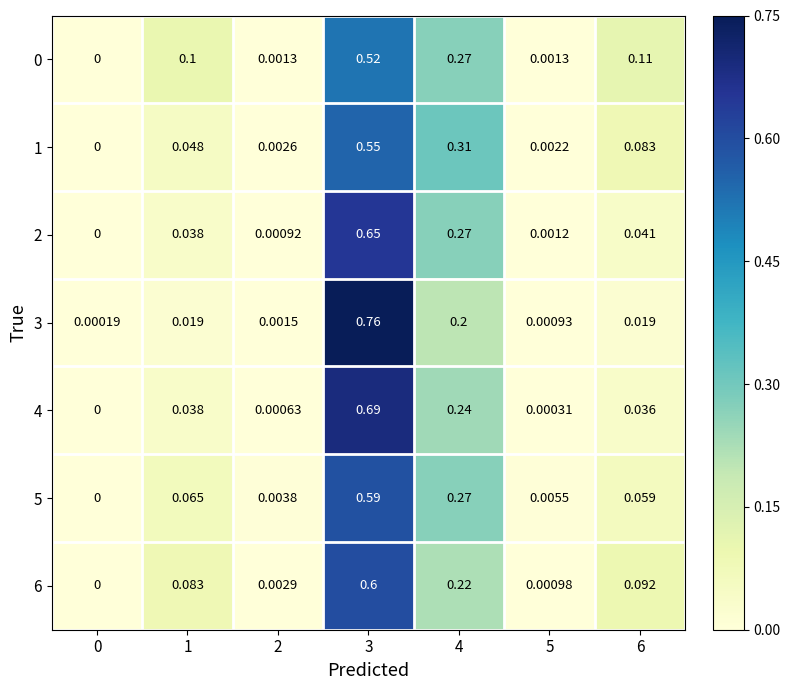

Which series has the largest total across all categories?

4